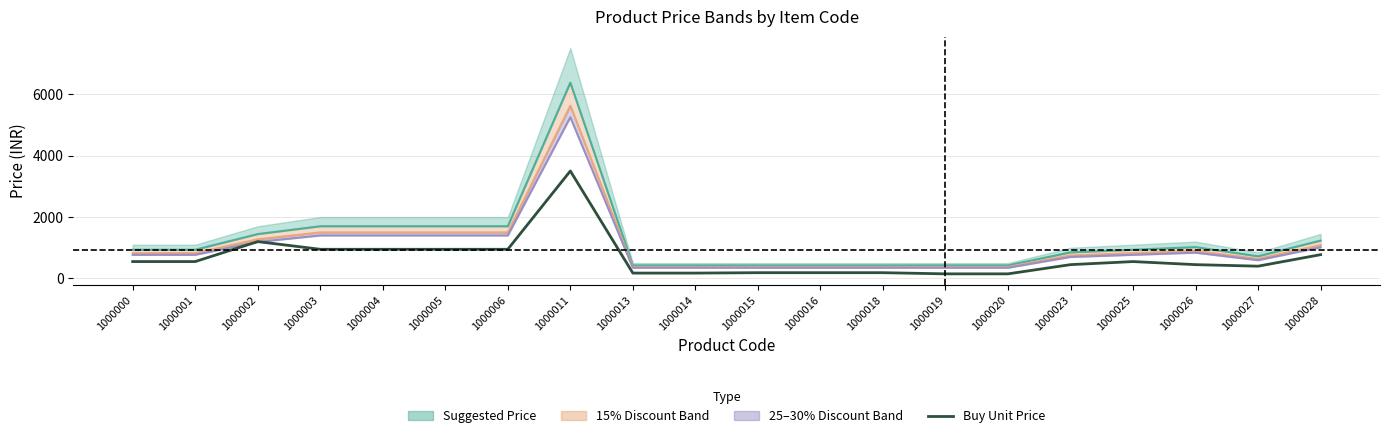

What is the approximate value at 1000011, to the nearest 50?

3500